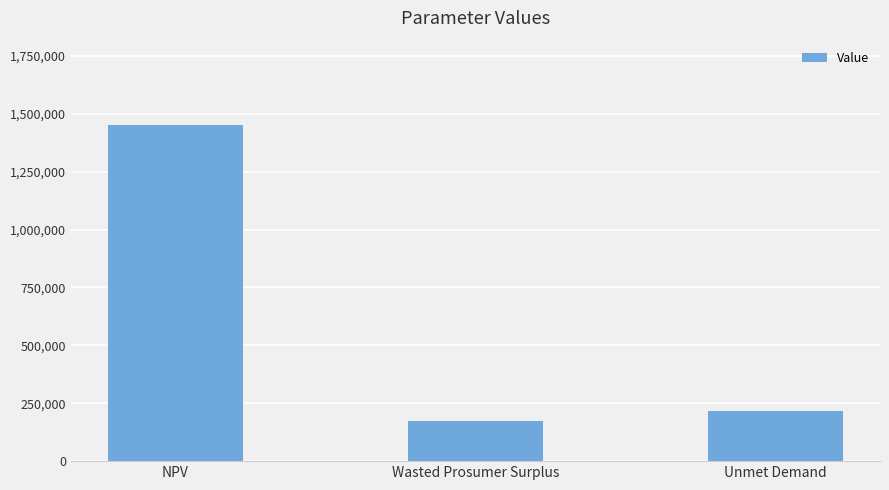

Which category has the lowest value across all series?

Wasted Prosumer Surplus